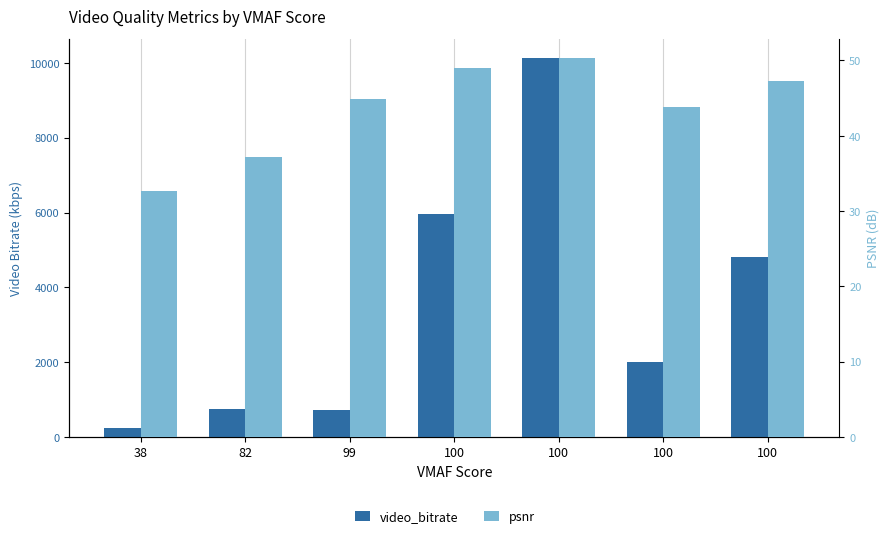

How many bars are there in each group?

2